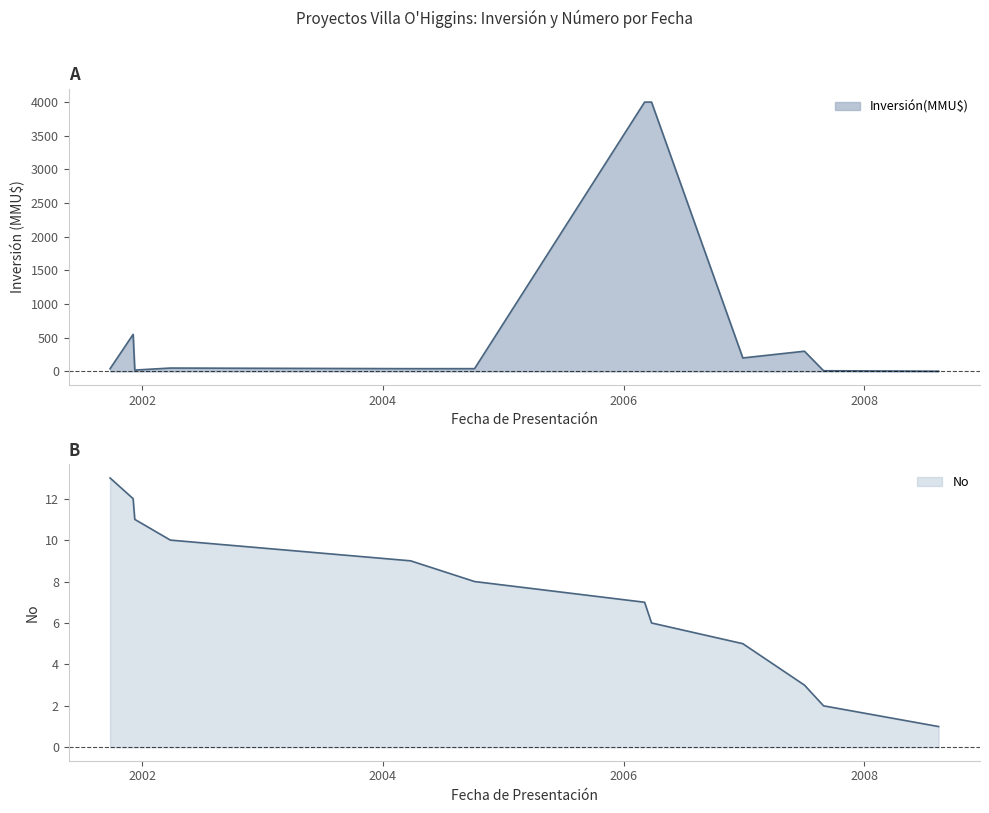

What is the sum of the No values at 2001-12-10 and 2001-09-26?

25.0